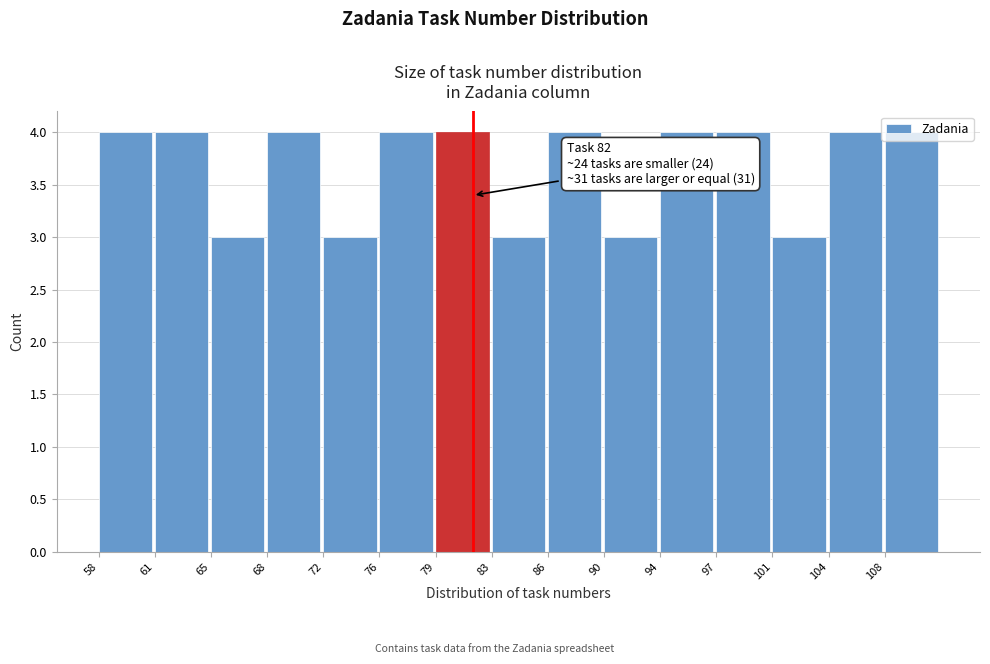

Is it true that the value at 97 is 5?

False